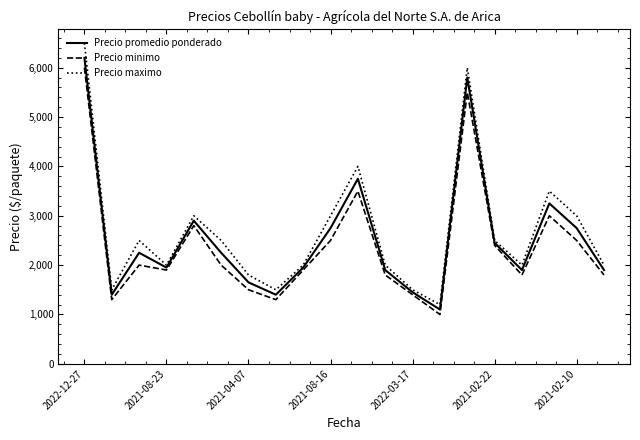

What is the maximum value for Precio maximo?

6500